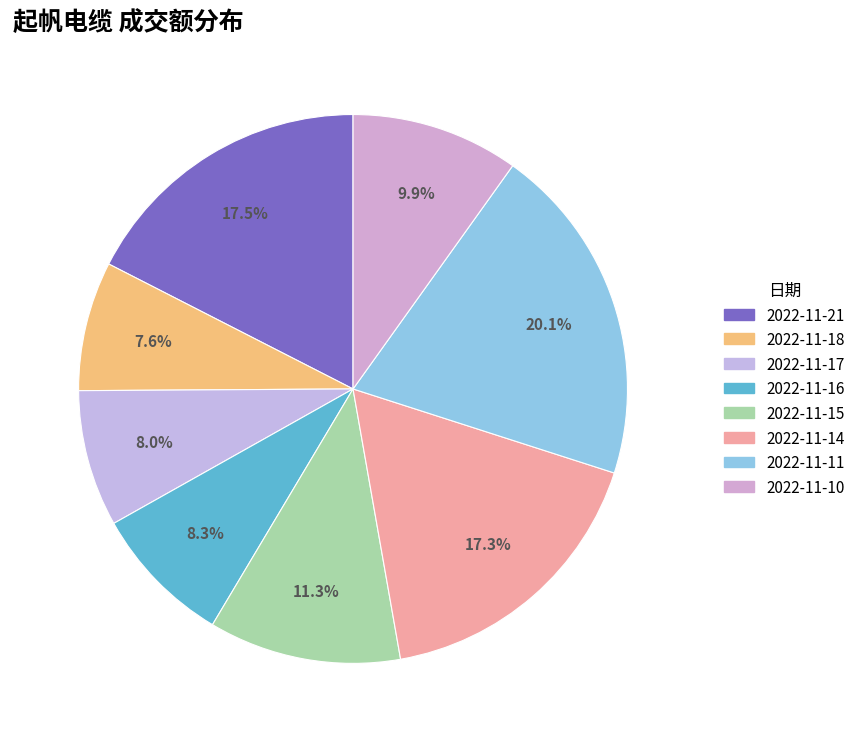

Which has a higher value, 2022-11-10 or 2022-11-15?

2022-11-15